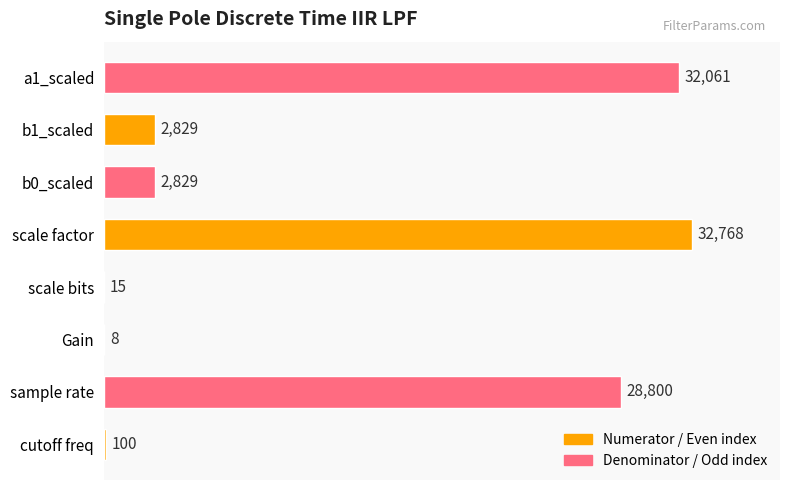

What is the sum of all values?

99410